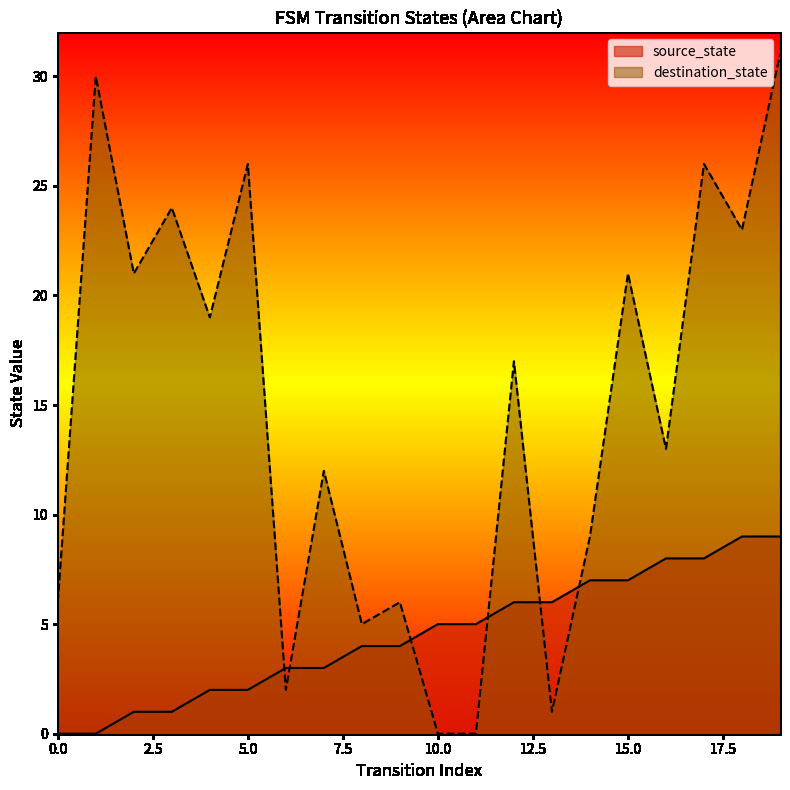

List the series in order of their overall mean, highest first.

destination_state, source_state